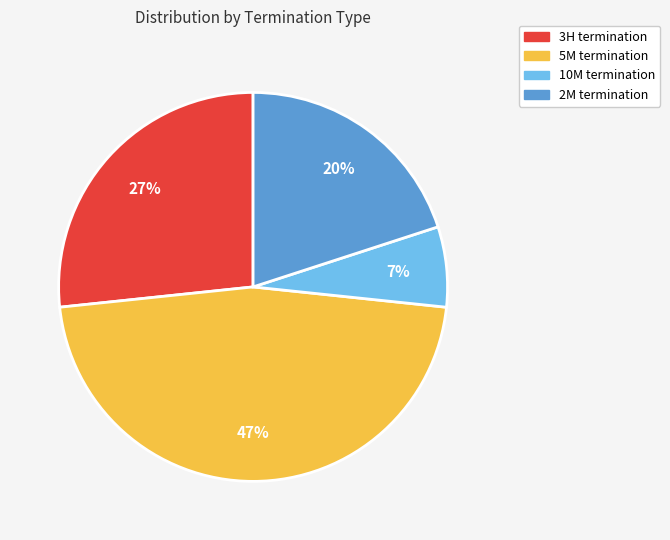

To the nearest percent, what is the difference between the 2M and 10M slice percentages?

13%